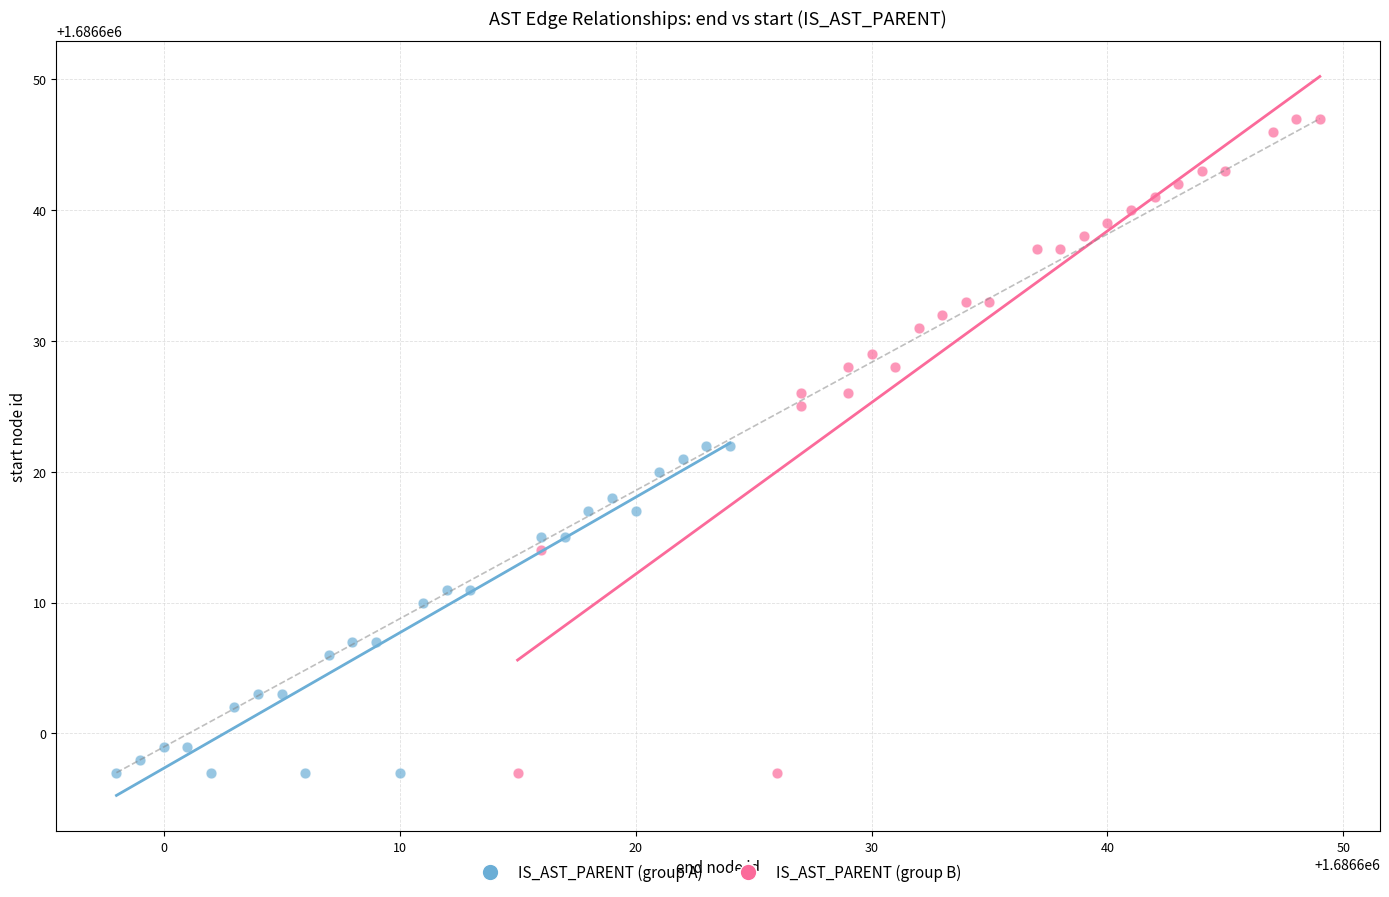

Which series contains the highest Y value?

IS_AST_PARENT (group B)